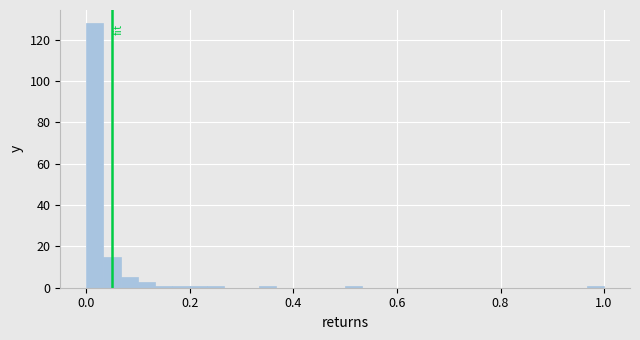

Read against the x-axis, roughly where is the centre of the tallest bar?

0.02